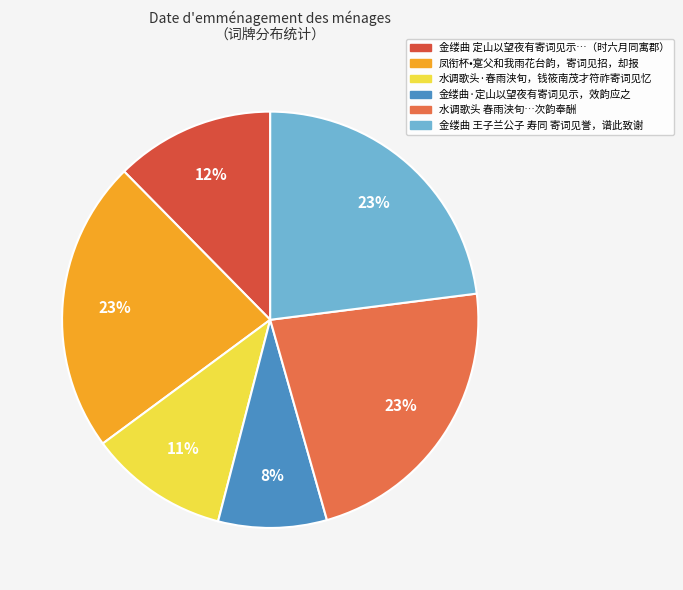

How many slices are in this pie chart?

6